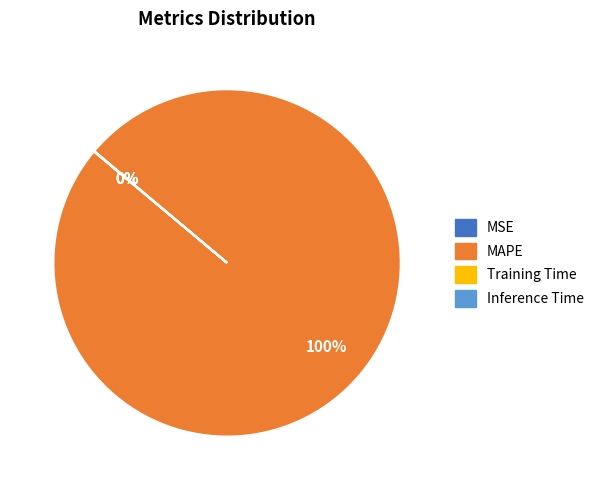

Is there a majority slice in this chart?

Yes